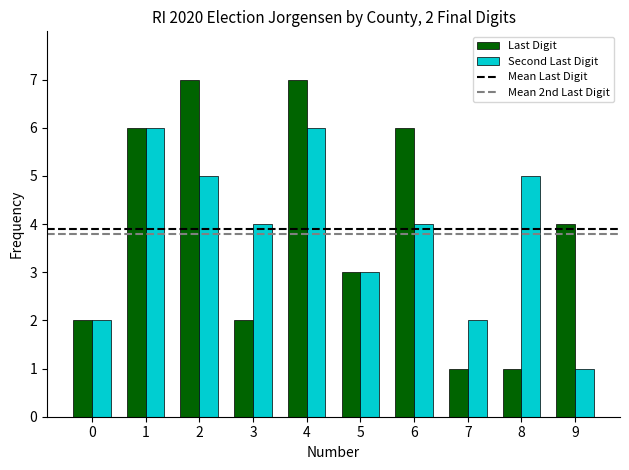

Between 3 and 4, which series saw the biggest shift?

Last Digit